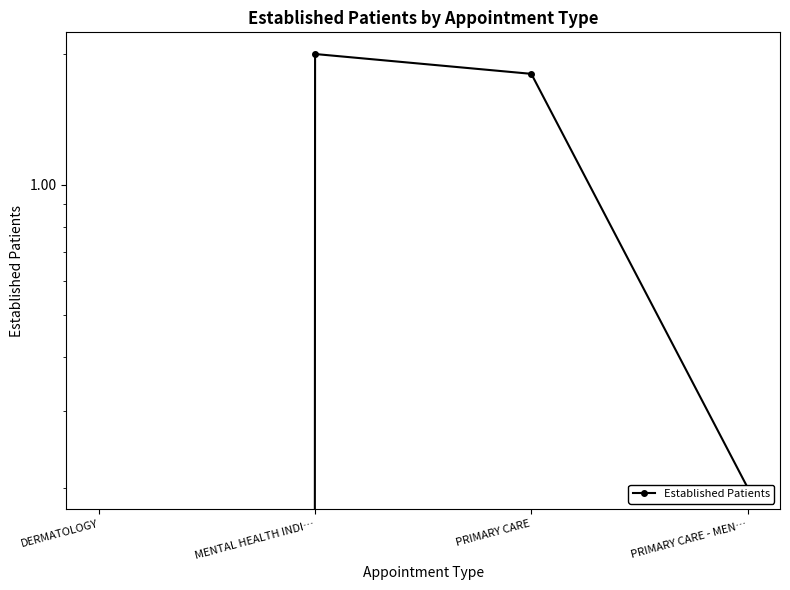

What is the approximate value at PRIMARY CARE - MEN…?

0.2